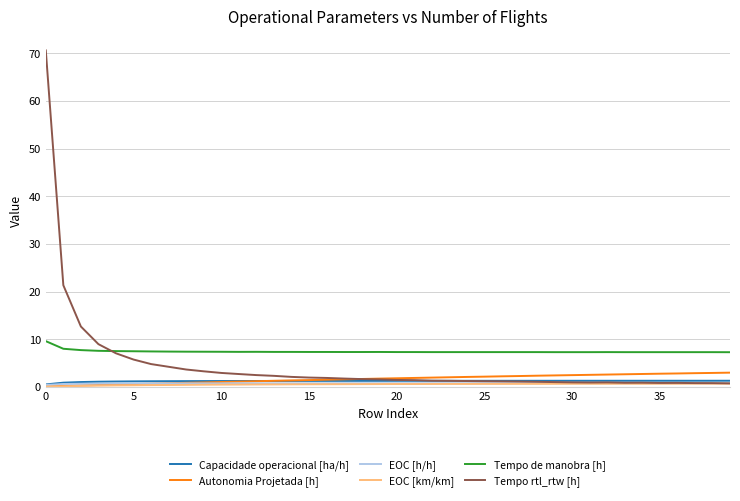

What is the maximum value shown in the chart?

70.6